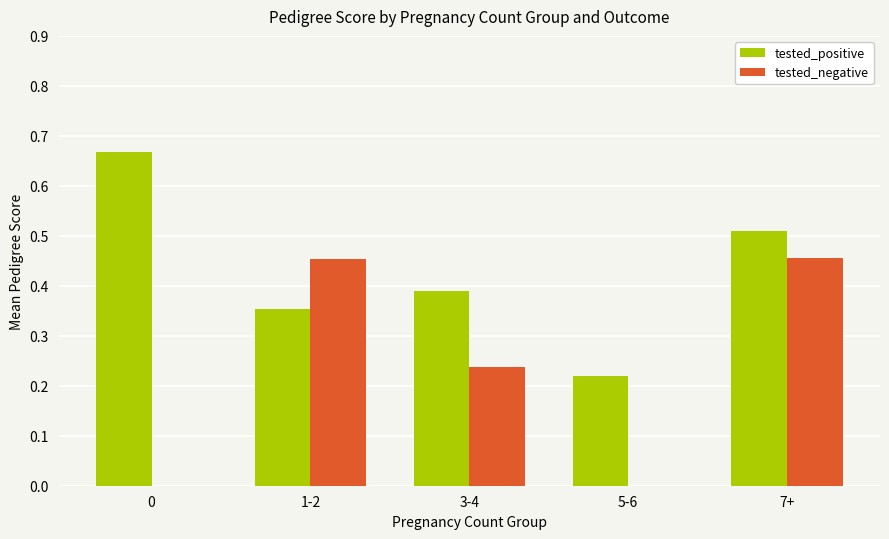

How many groups of bars are there?

5